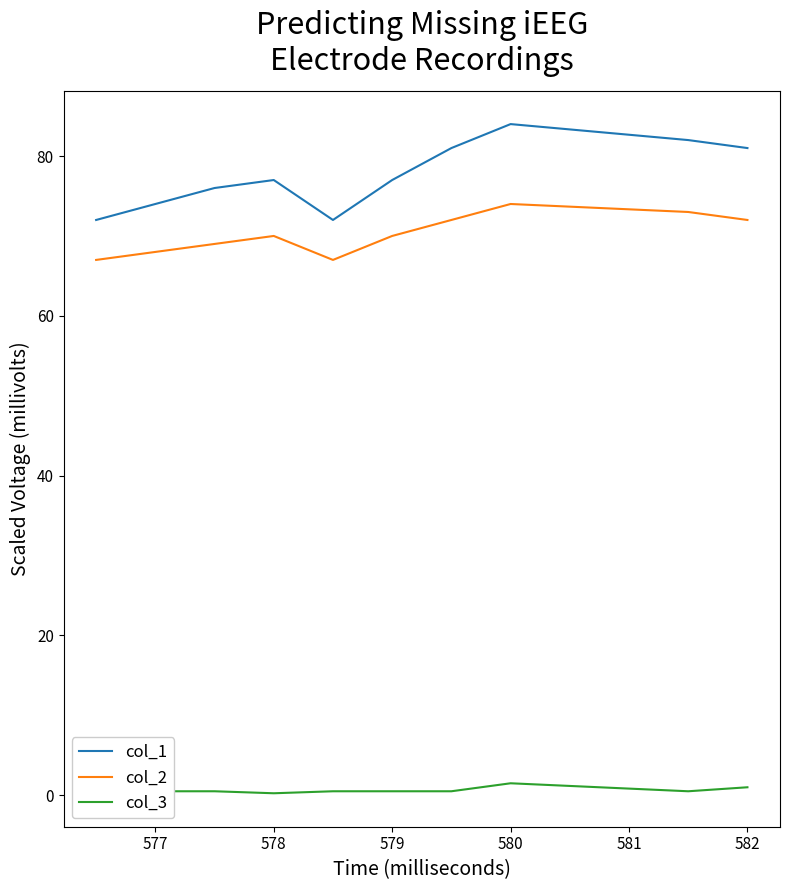

True or false: col_2 and col_1 cross at least once.

False